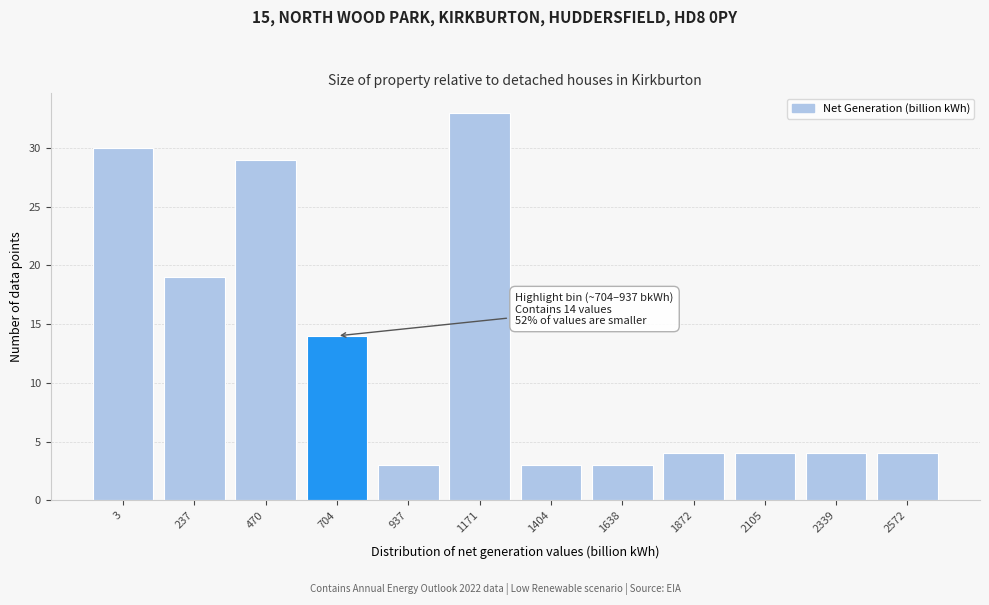

Reading left to right, extract all data points from this chart.

3=30	237=19	470=29	704=14	937=3	1171=33	1404=3	1638=3	1872=4	2105=4	2339=4	2572=4